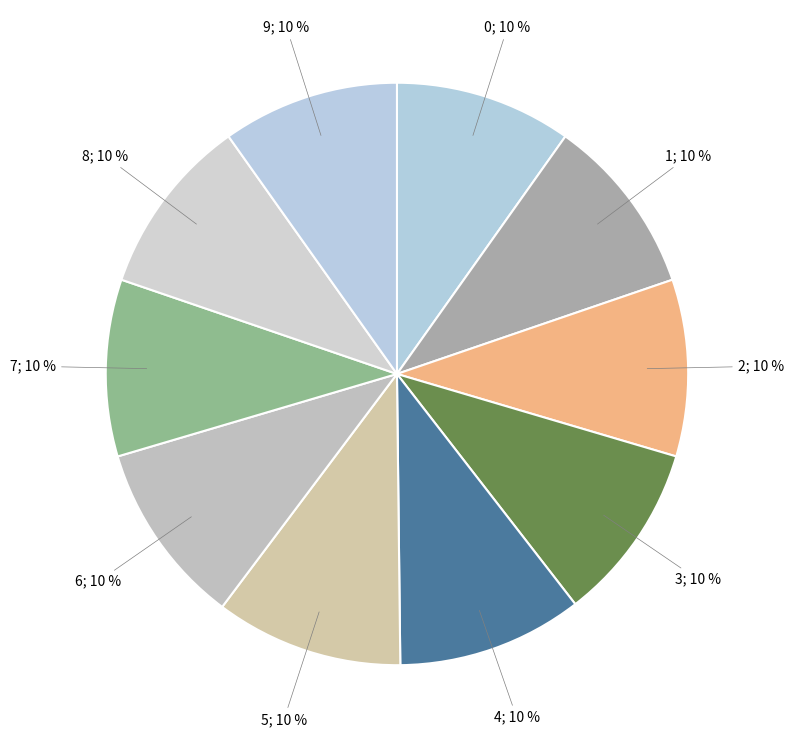

How many segments does this pie chart have?

10